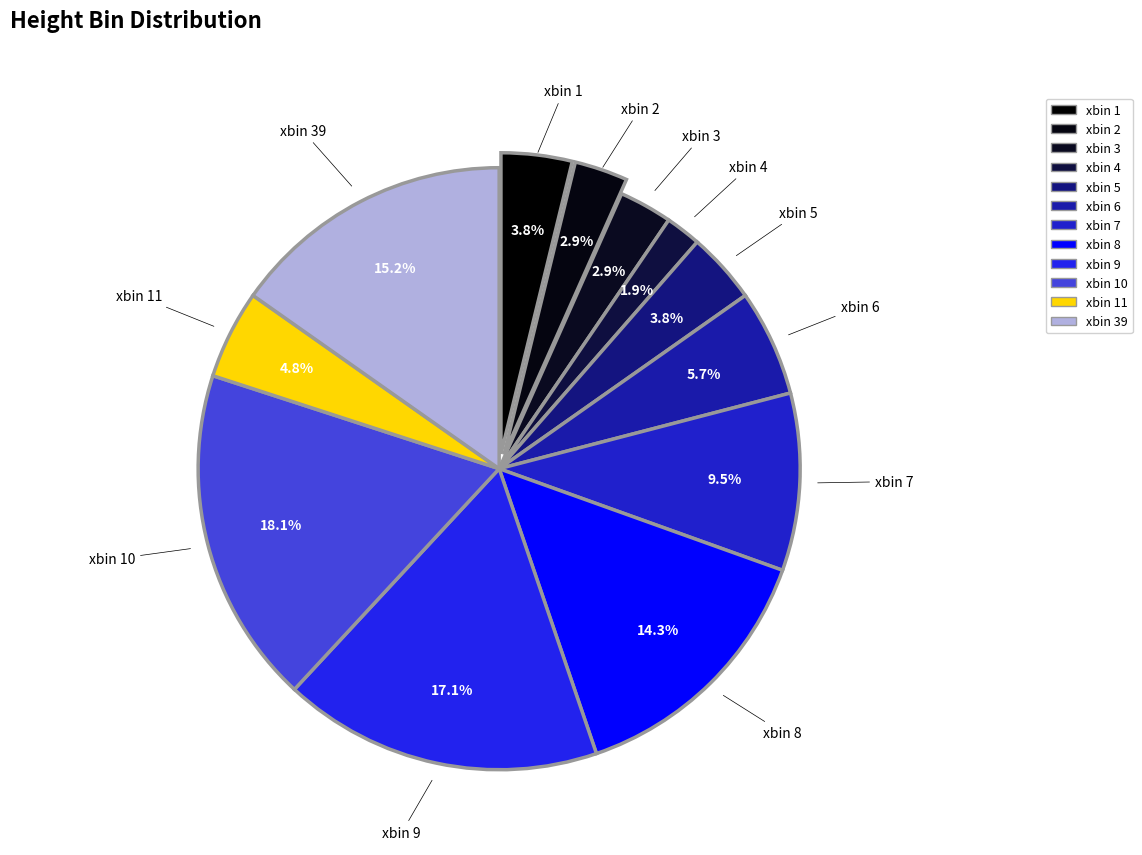

To the nearest percent, what is the difference between the largest and smallest slice percentages?

16%